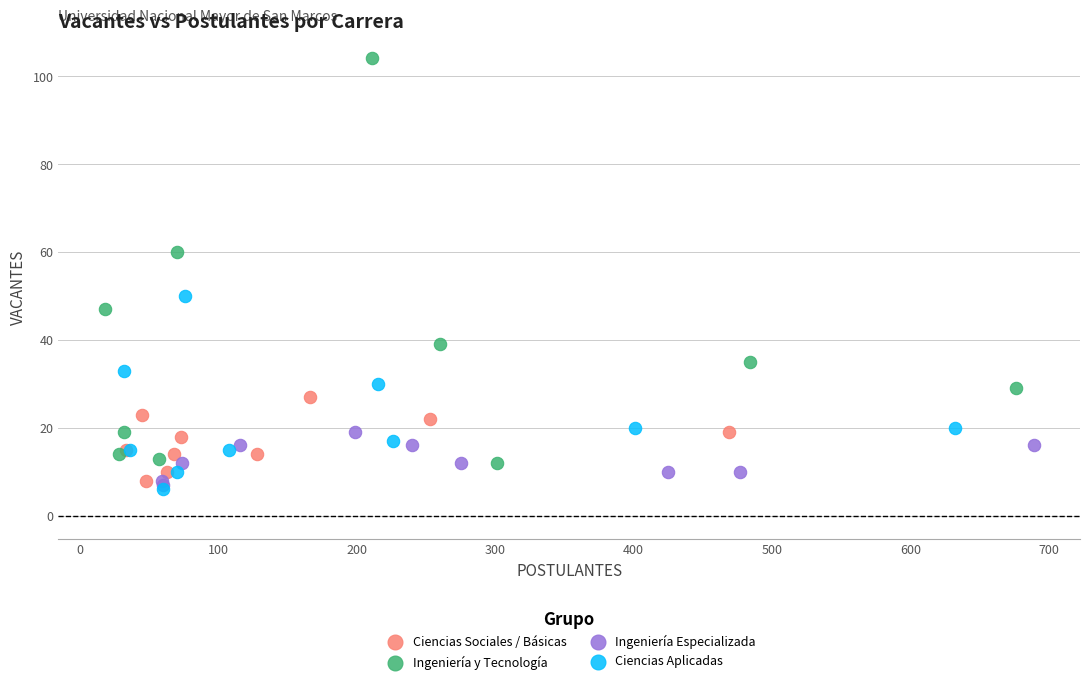

Which series reaches the maximum Y coordinate?

Ingeniería y Tecnología